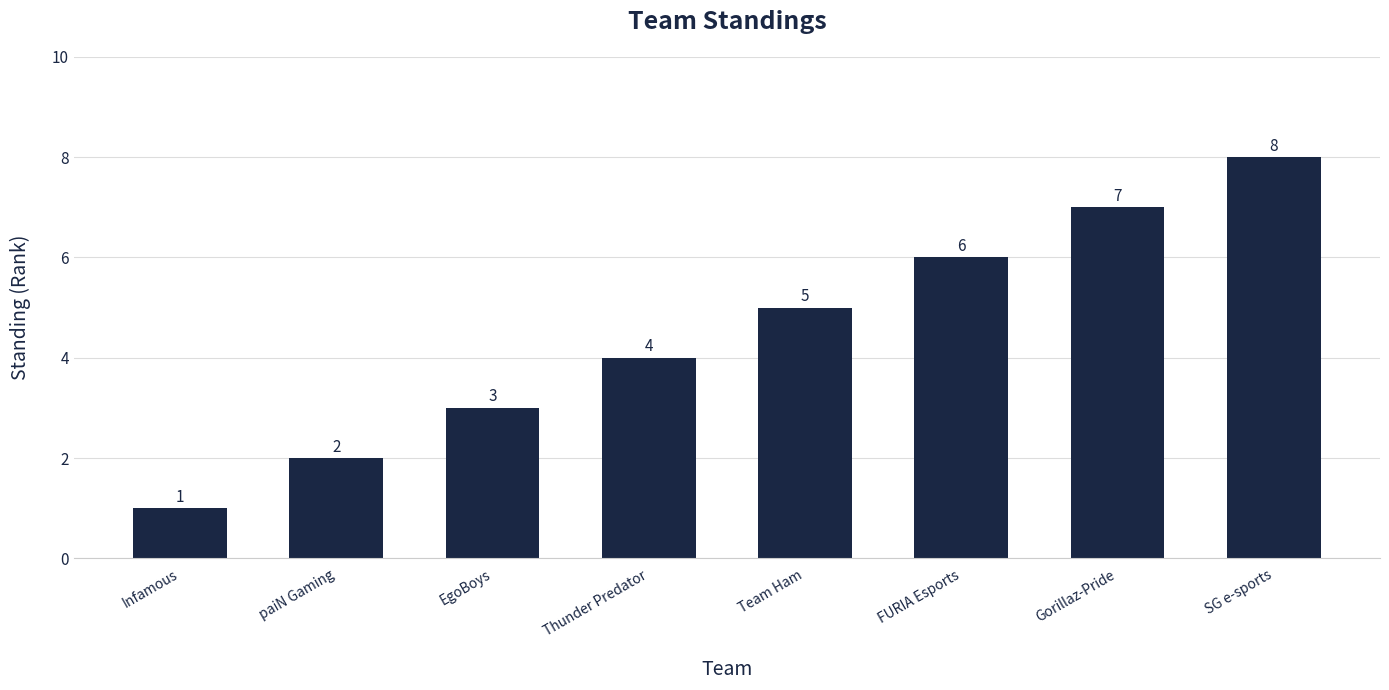

List the labels in order of value, smallest first.

Infamous, paiN Gaming, EgoBoys, Thunder Predator, Team Ham, FURIA Esports, Gorillaz-Pride, SG e-sports